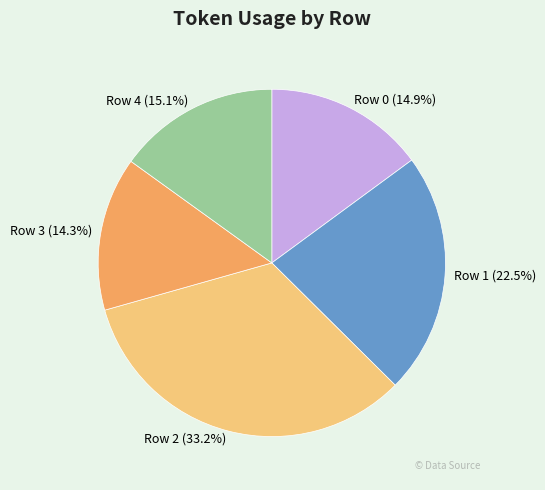

Which category has the biggest portion of the pie?

Row 2